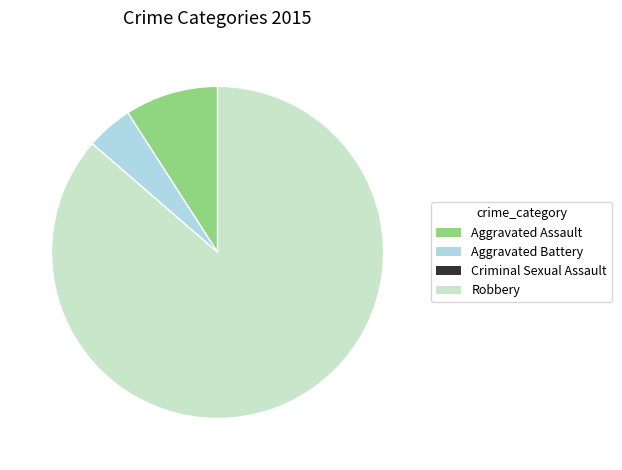

Does Robbery account for over 50% of the chart?

Yes